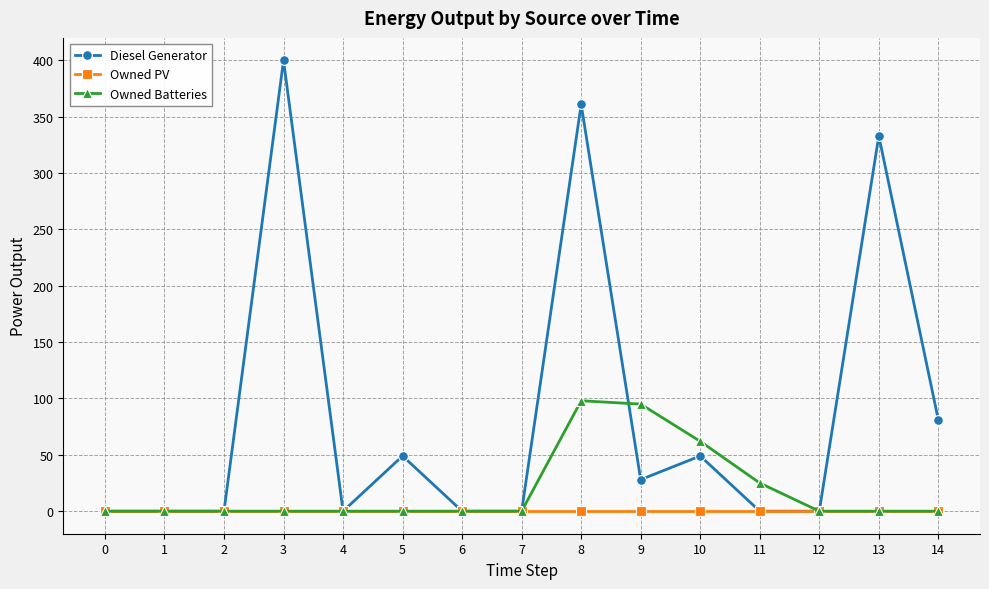

Rank the series by their average value, from lowest to highest.

Owned PV, Owned Batteries, Diesel Generator